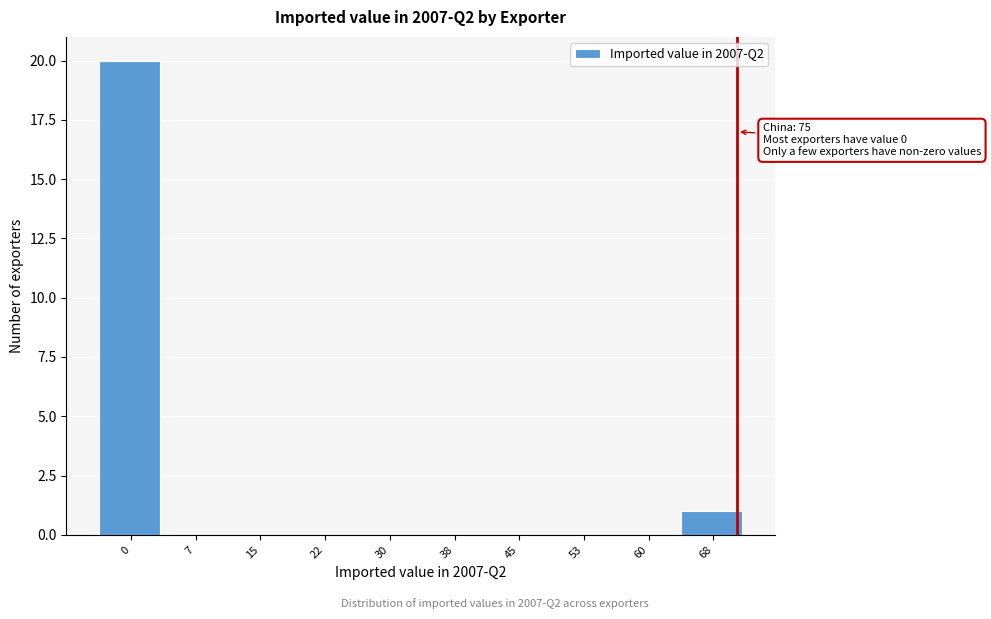

Reading left to right, what are all the values shown in this chart?

0=20	7=0	15=0	22=0	30=0	38=0	45=0	53=0	60=0	68=1